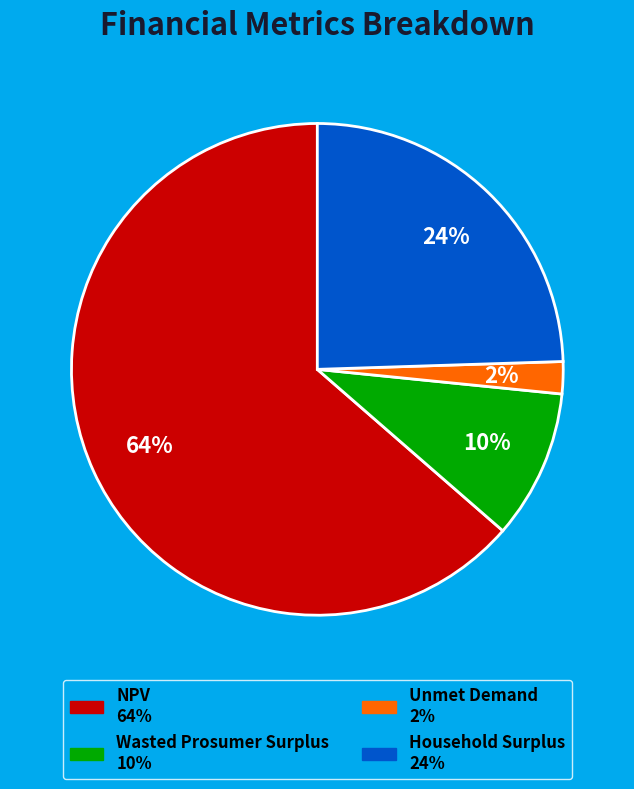

Which slice represents more than half of the pie?

NPV